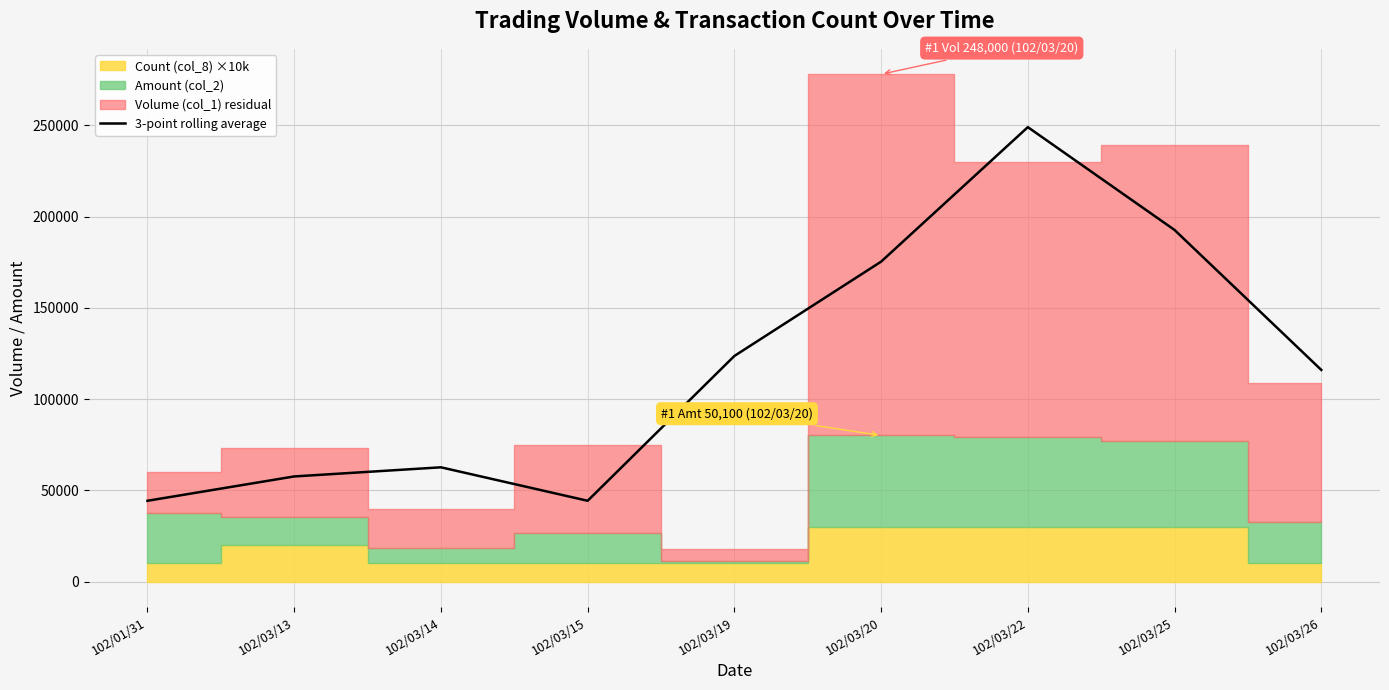

What is the label of the 3rd point from the right?

102/03/22